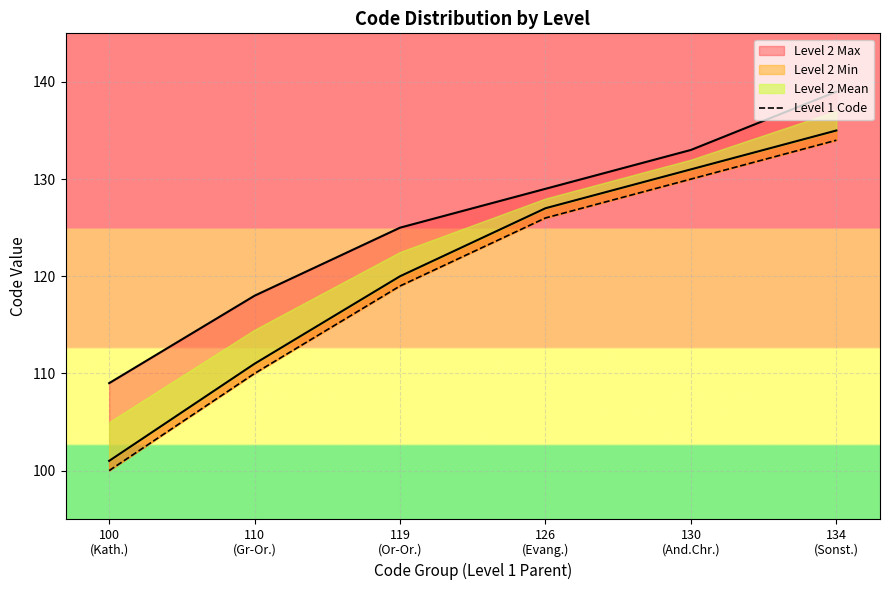

At which label is the value closest to 117?

119
(Or-Or.)